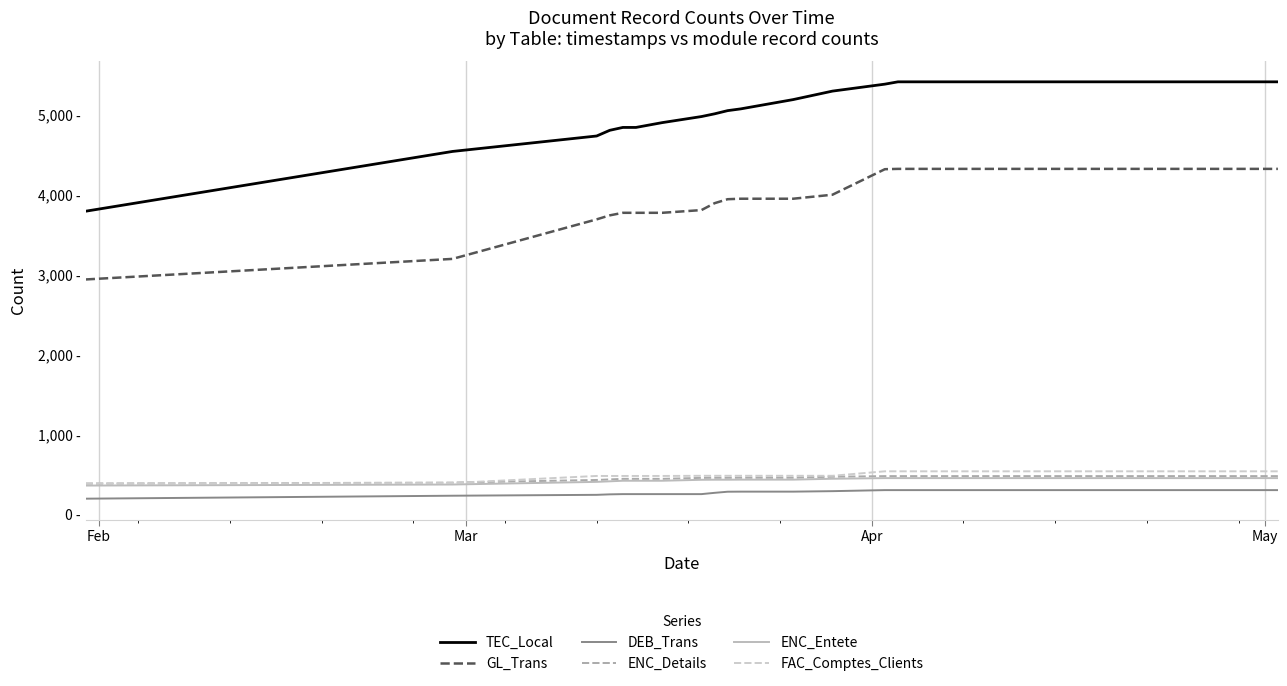

Which category has the lowest value across all series?

Feb